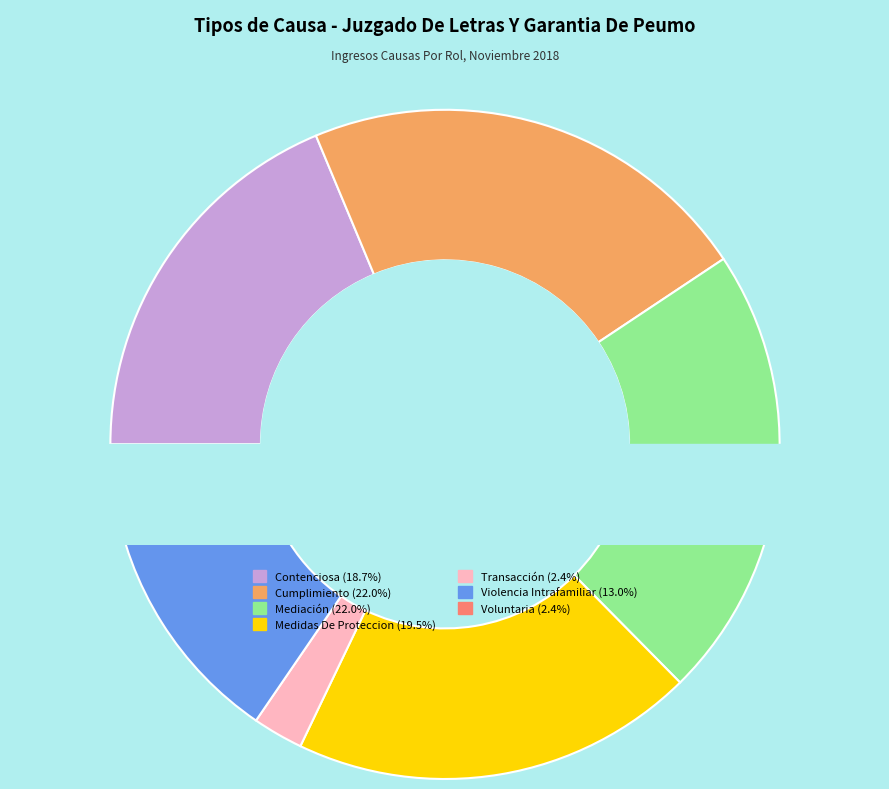

Which slice is the smallest?

Transacción